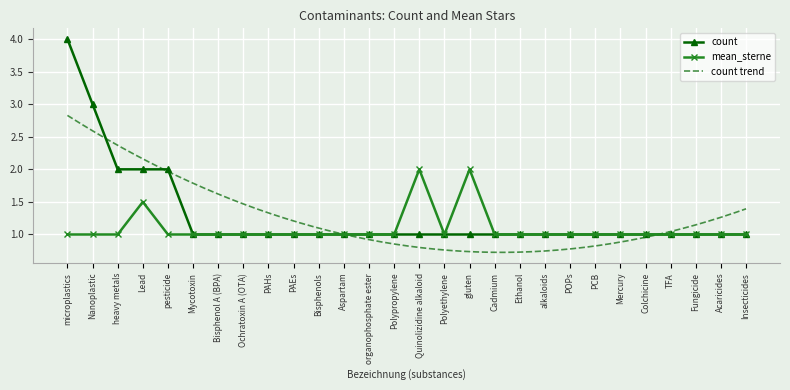

True or false: count and mean_sterne cross at least once.

False